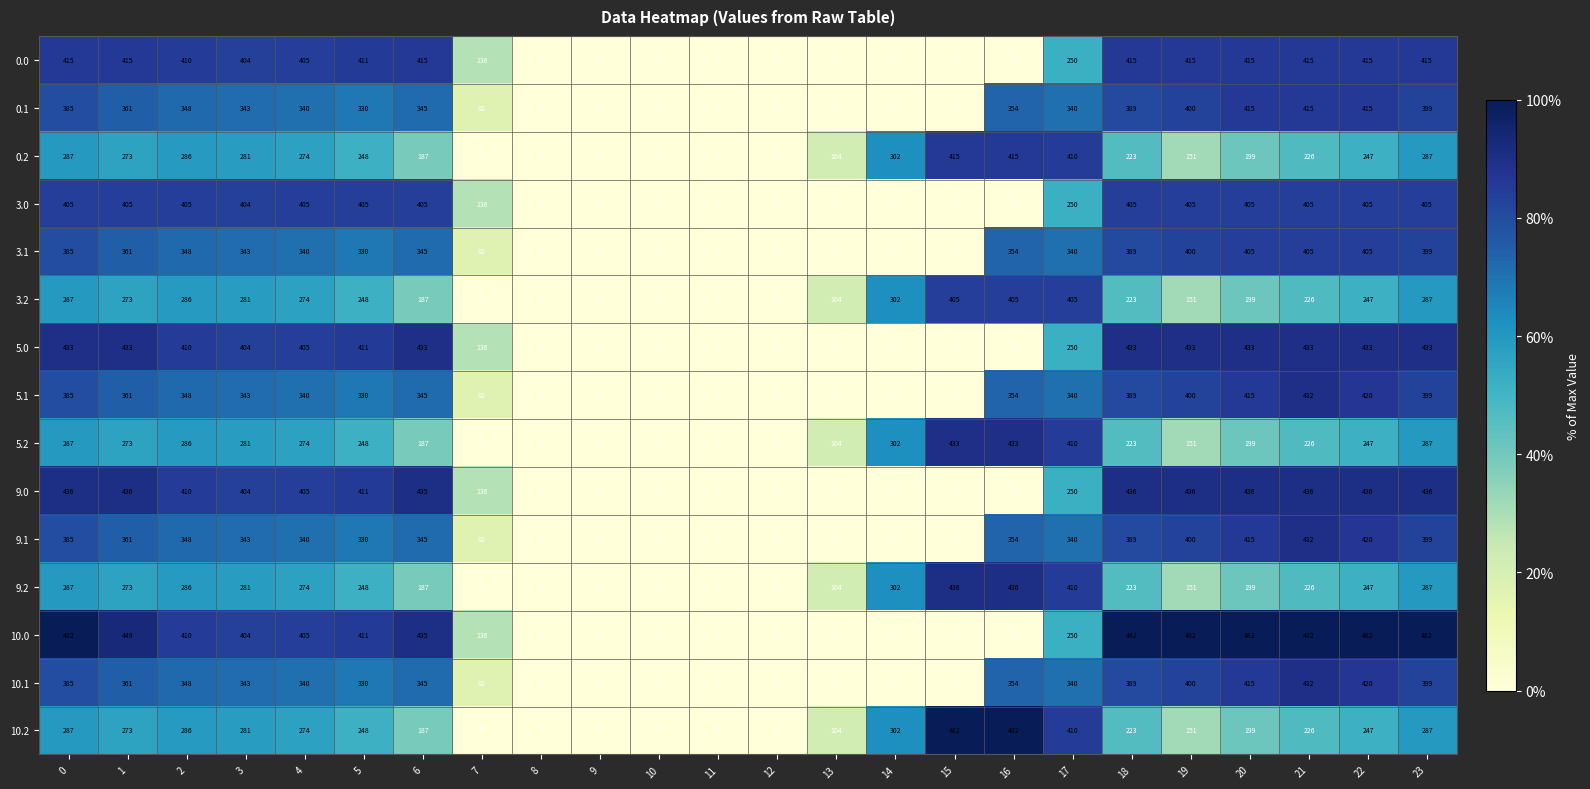

The 3.0 series shows -196 at 16. True or false?

False